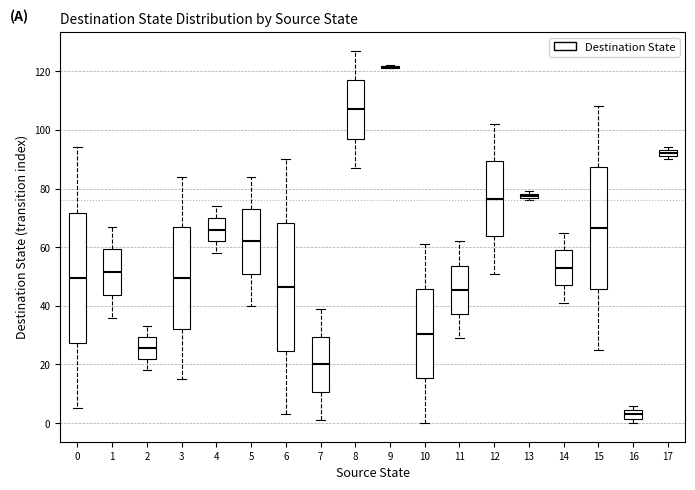

Where is the upper edge of the box at x = 0 on the y-axis? The values are not printed on the chart, so give them approximately, as read against the axis.

72